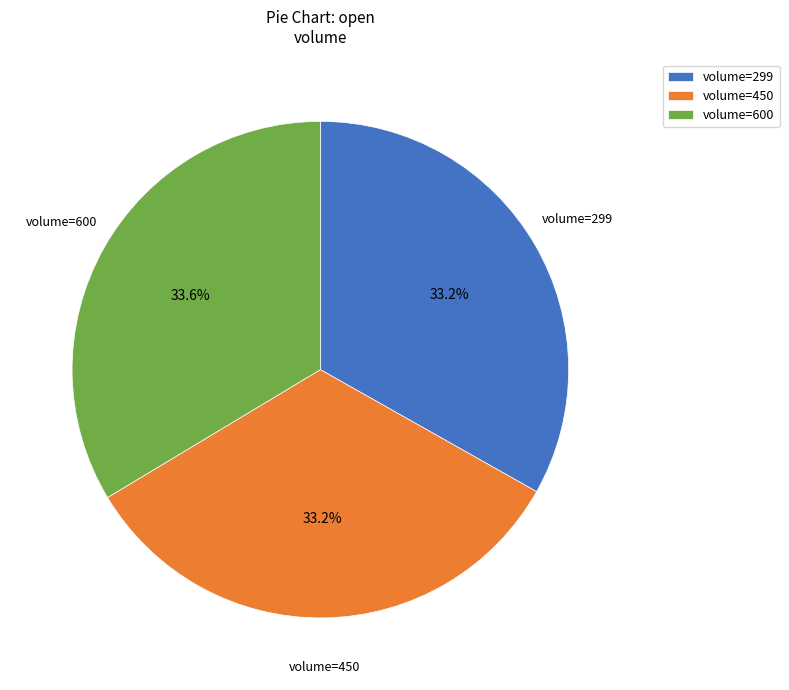

Approximately how many times larger is the value at volume=450 compared to volume=299?

1.0